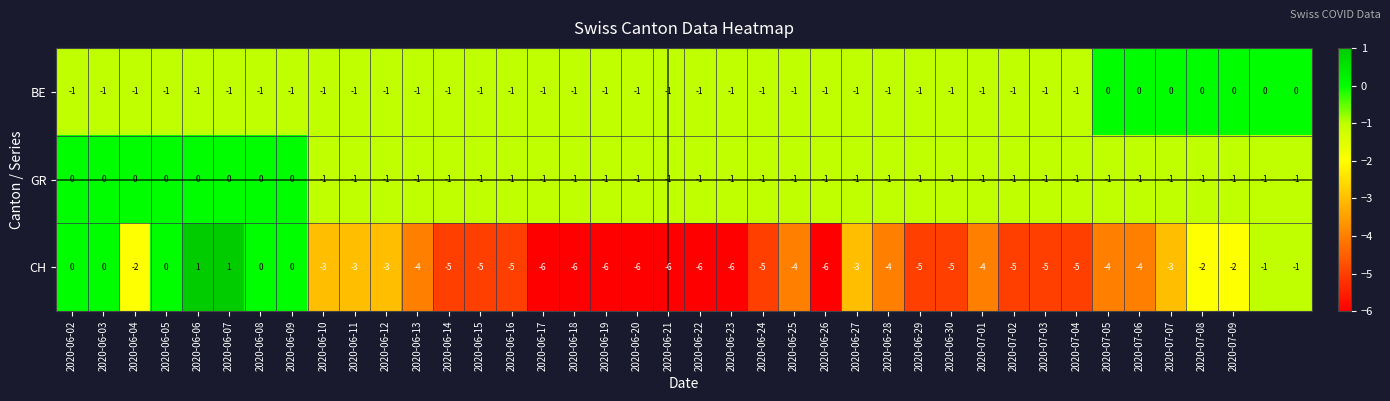

What is the difference between the second highest and minimum values in the CH series?

7